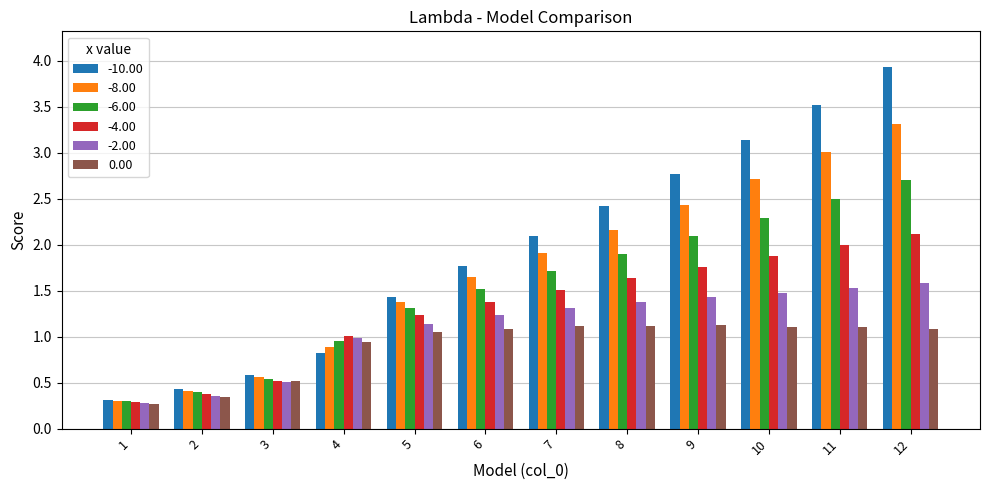

Where is -8.00 nearest to the value 1?

4